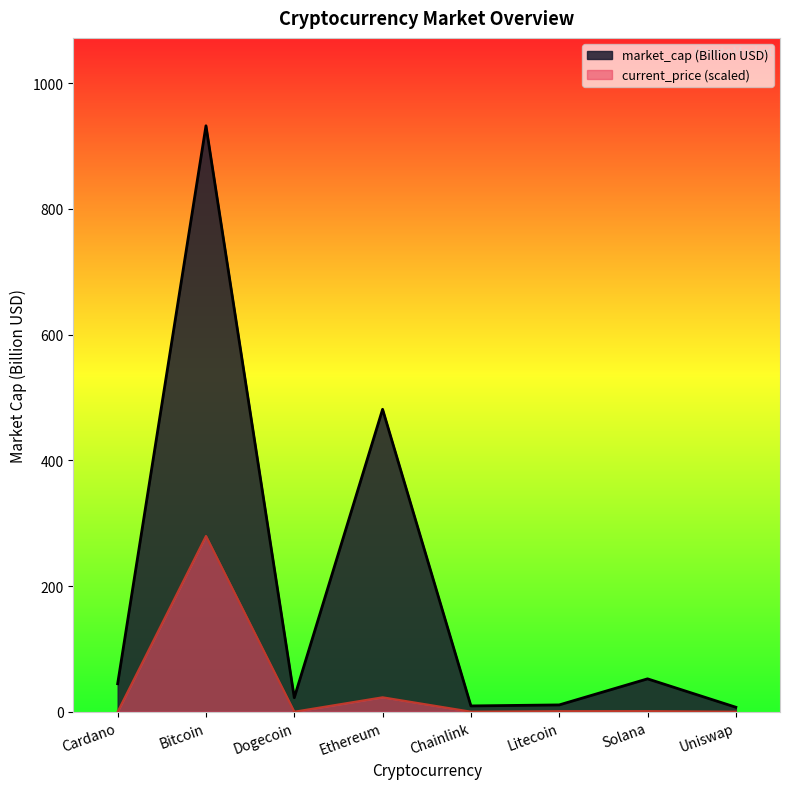

True or false: the data shows 0.0 at Cardano.

True